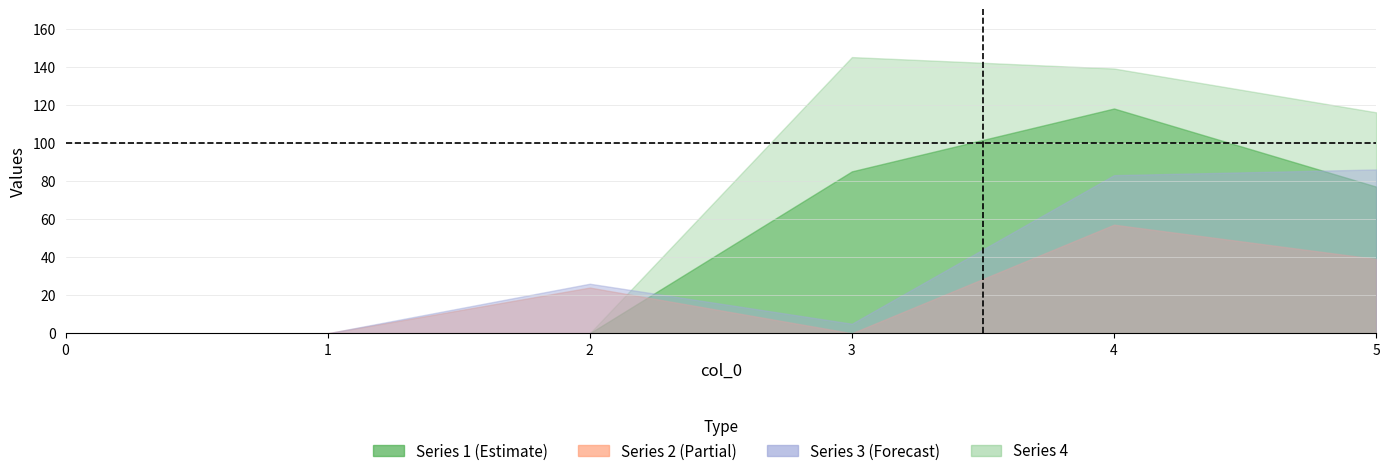

Which has a higher value, 1 or 2?

1